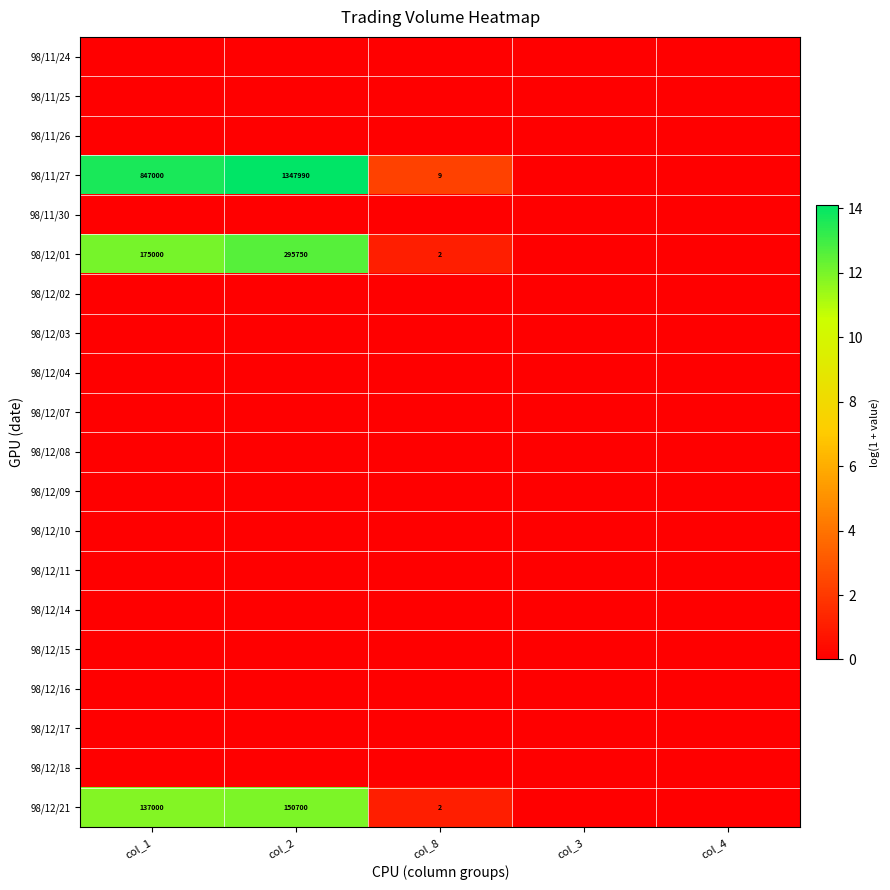

True or false: 98/12/01 has a value of 53075 at col_1.

False